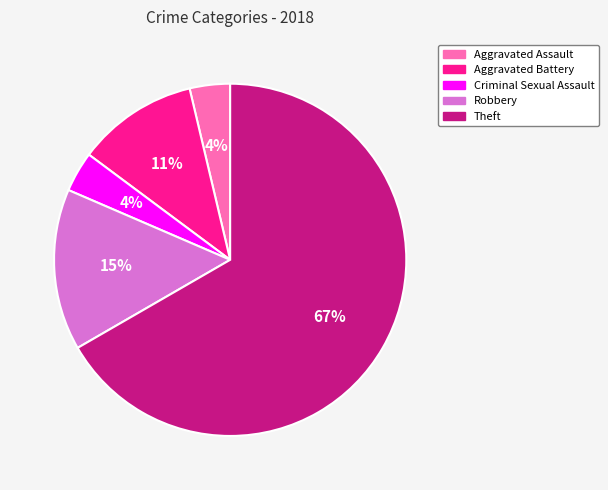

To the nearest percent, what portion does Aggravated Battery represent?

11%